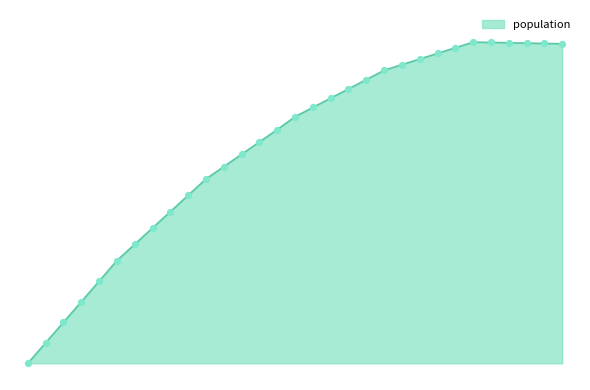

Does the chart have visible grid lines?

No